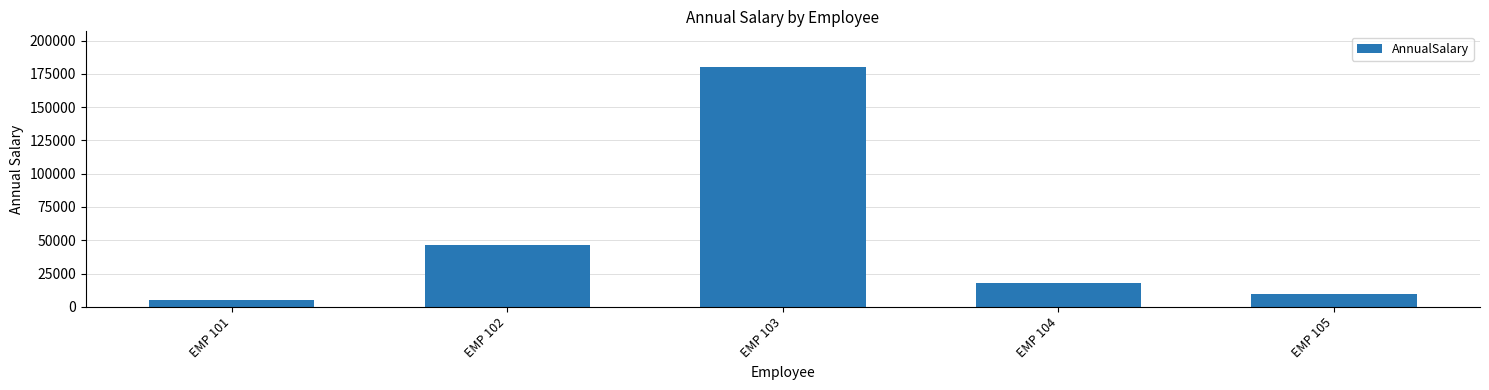

Reading right to left, transcribe all the data shown in this chart.

9600.0	18000.0	180009.7	46272.0	5424.0